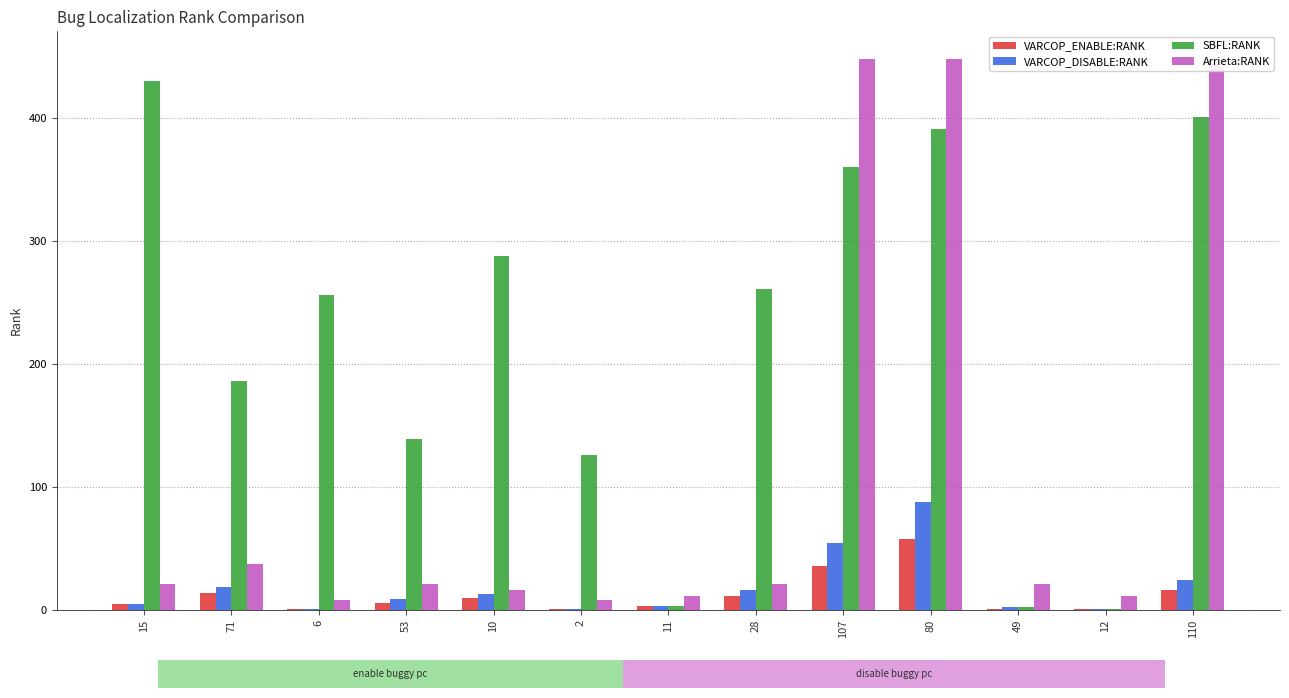

What is the label of the 3rd bar from the right?

49